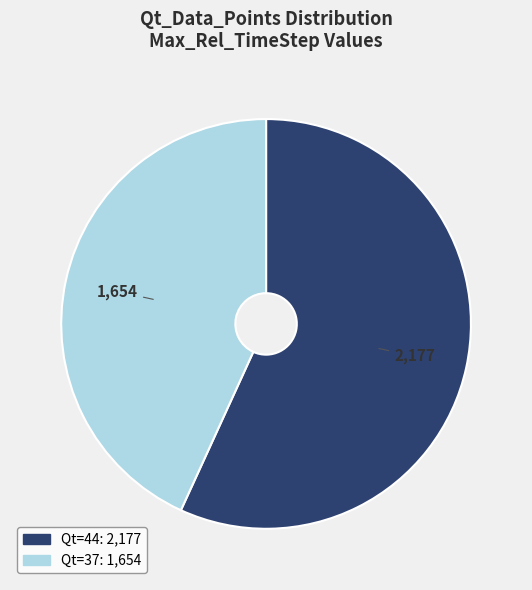

Is there a majority slice in this chart?

Yes